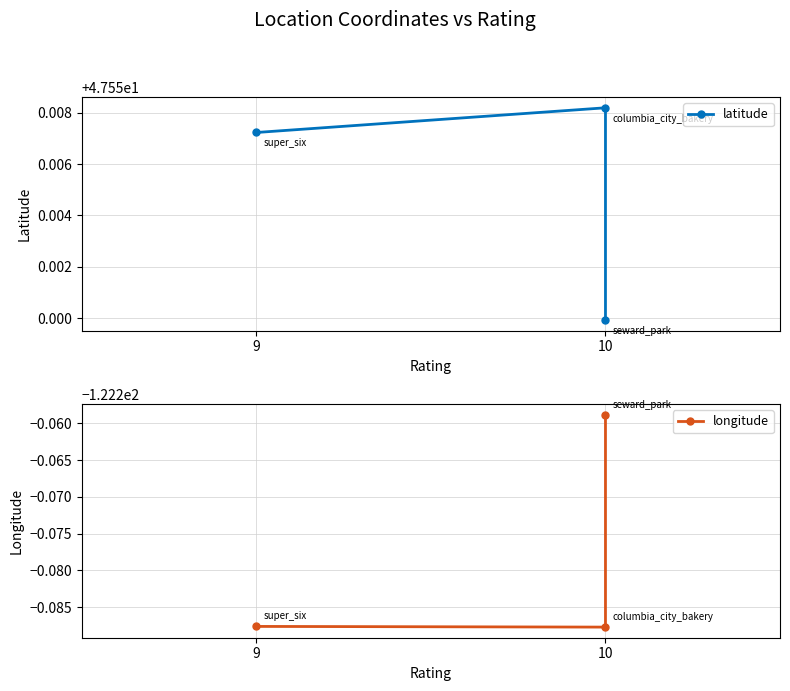

Is the value of longitude at 10 greater than the value of latitude at 10?

No